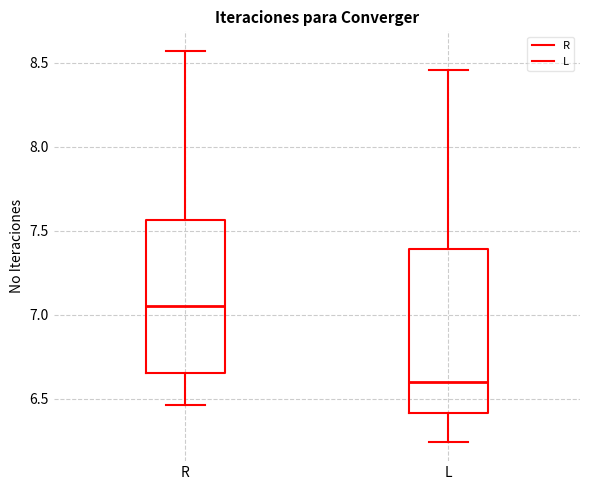

Reading left to right, read every box against the y-axis: the position of its median line, the range the box covers, and the ends of its whiskers. The values are not printed on the chart, so give them approximately, as read against the axis.

R: median 7.05, box 6.65 to 7.55, whiskers 6.45 to 8.55
L: median 6.60, box 6.40 to 7.40, whiskers 6.25 to 8.45